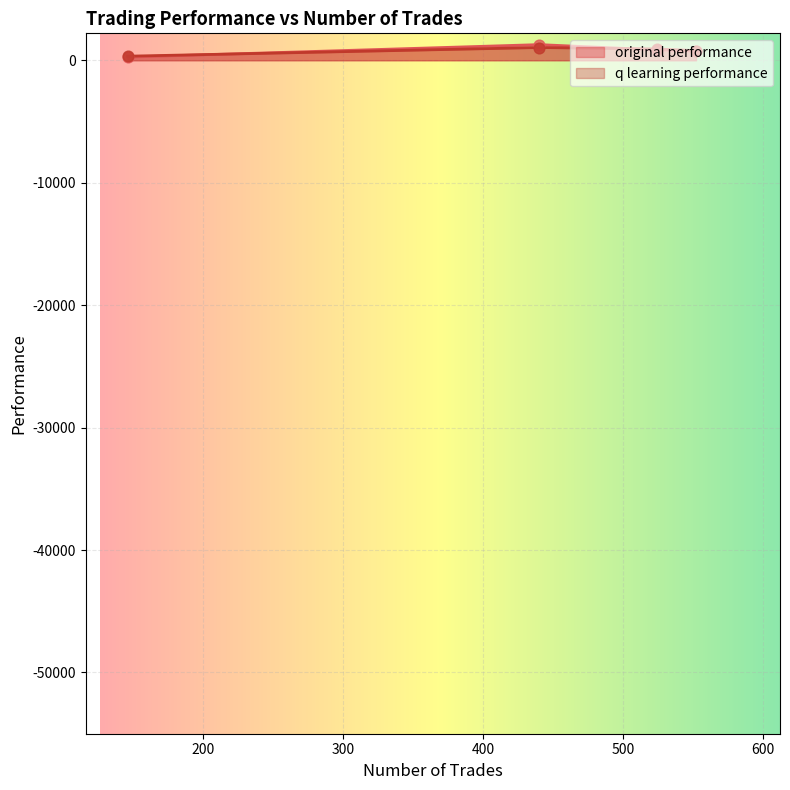

Which series has the largest total across all categories?

original performance